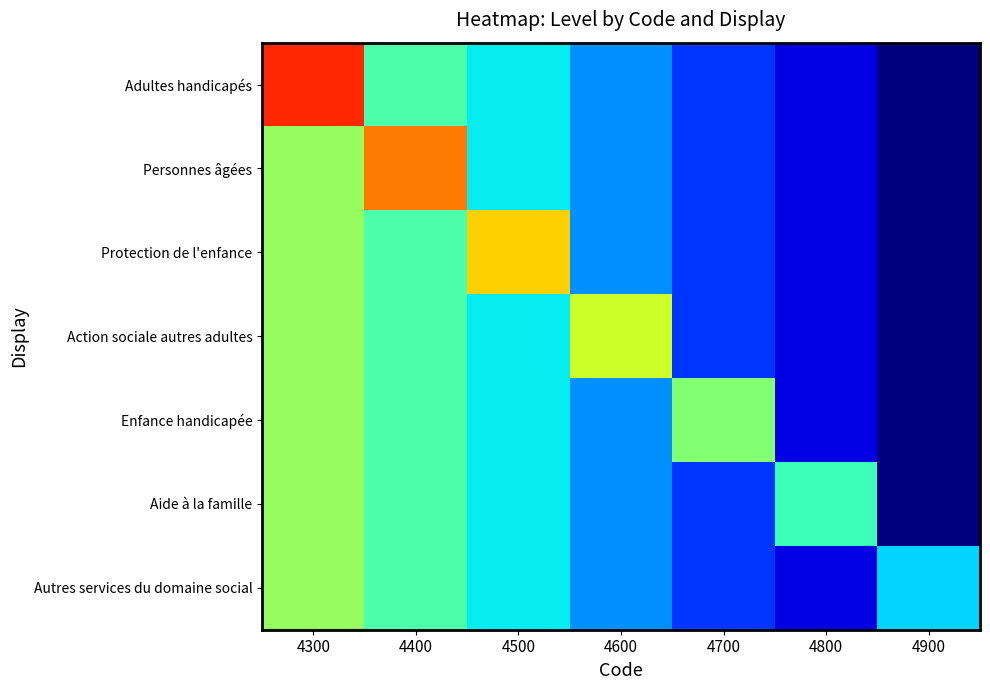

Which label corresponds to the largest value in the chart?

4300